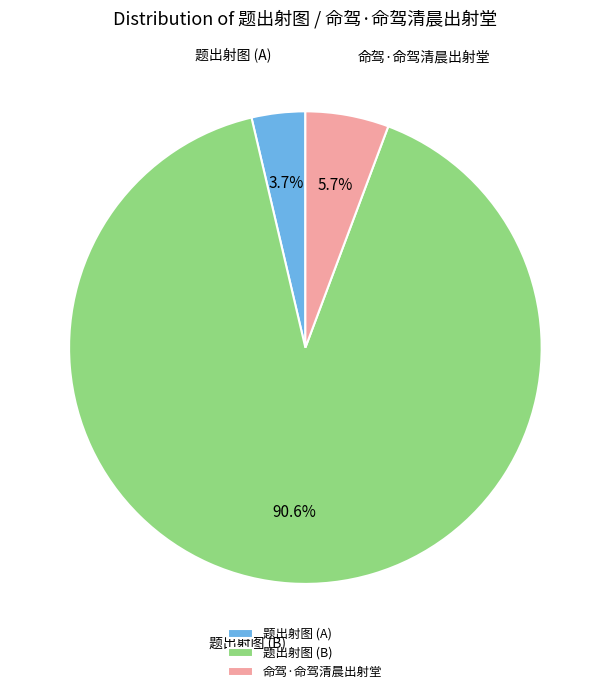

What percentage do 题出射图 (A) and 命驾·命驾清晨出射堂 together represent?

9.4%